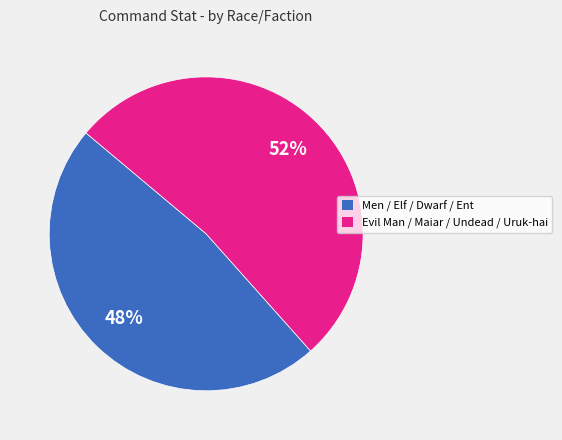

How many segments does this pie chart have?

2